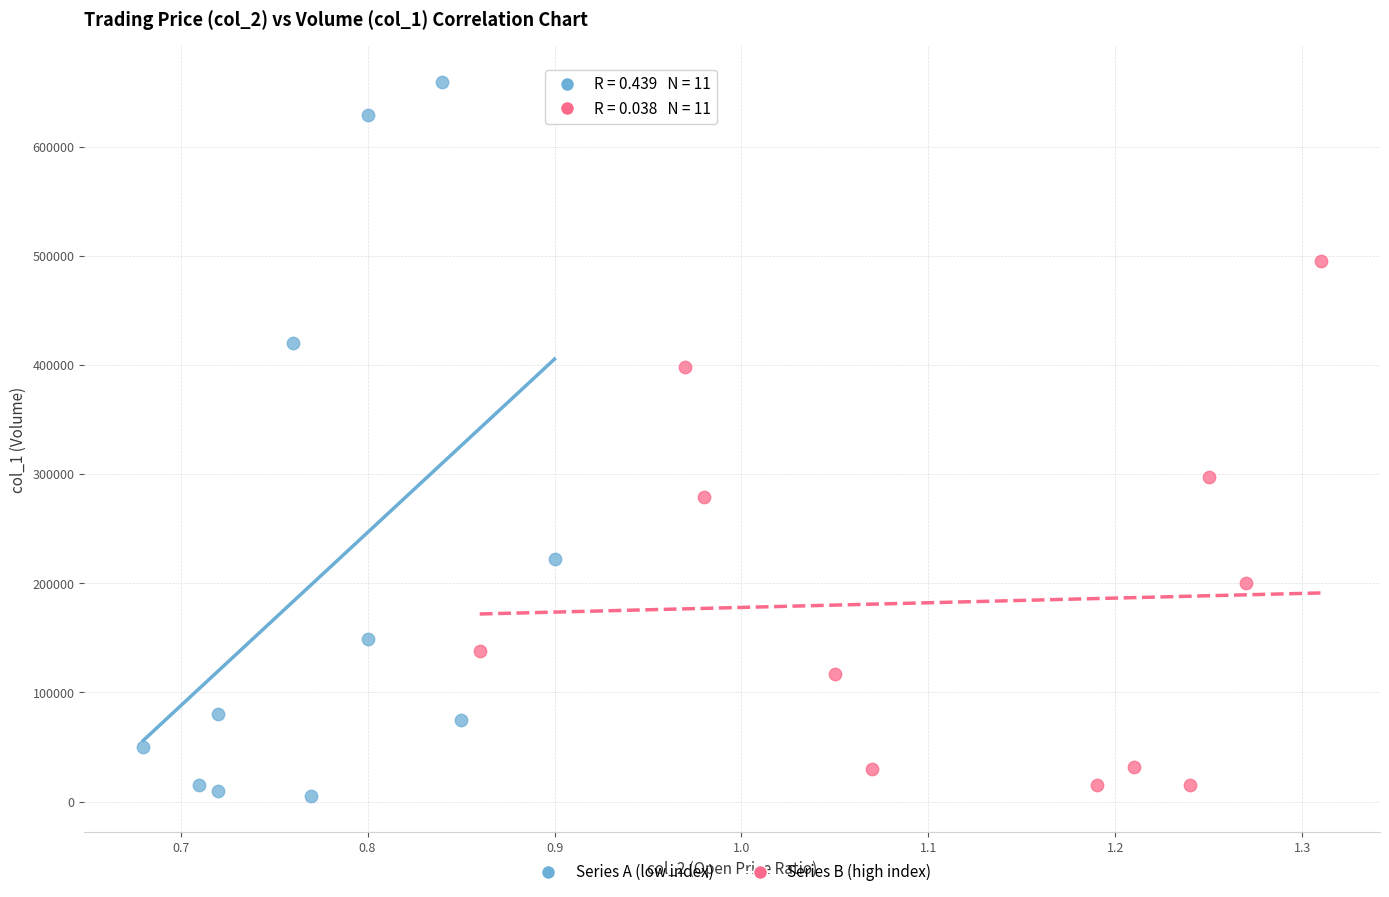

Which series contains the highest Y value?

Series A (low index)